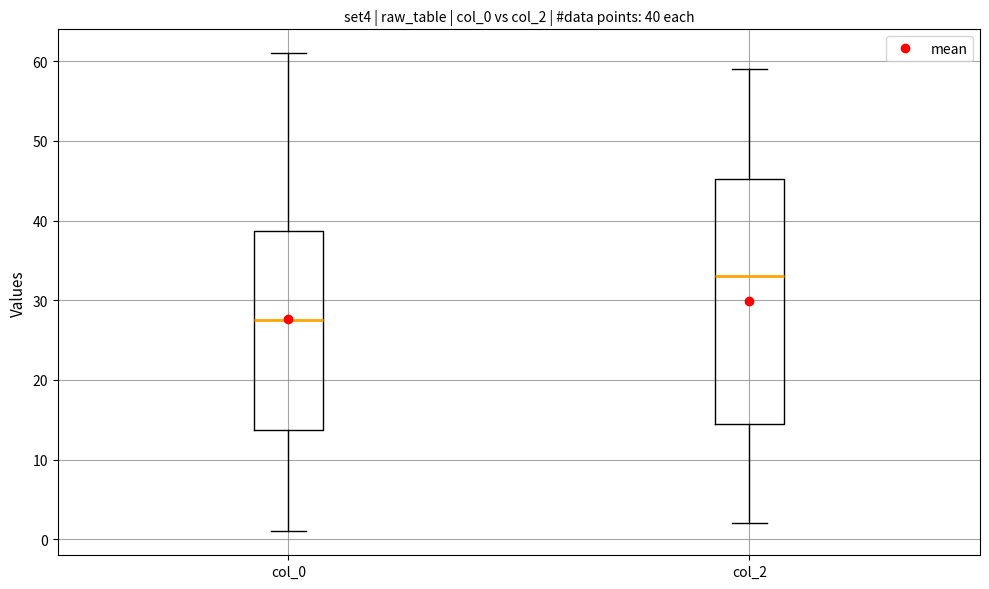

Which box's median line is the lowest?

col_0